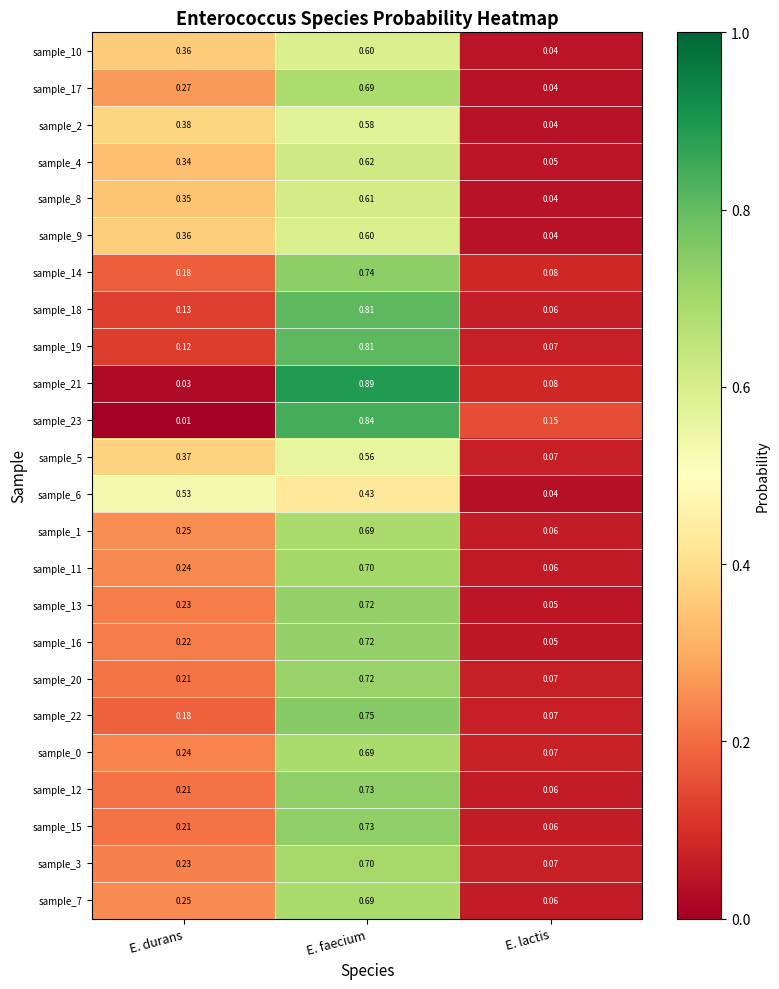

At which label is sample_7 closest to 0?

E. lactis